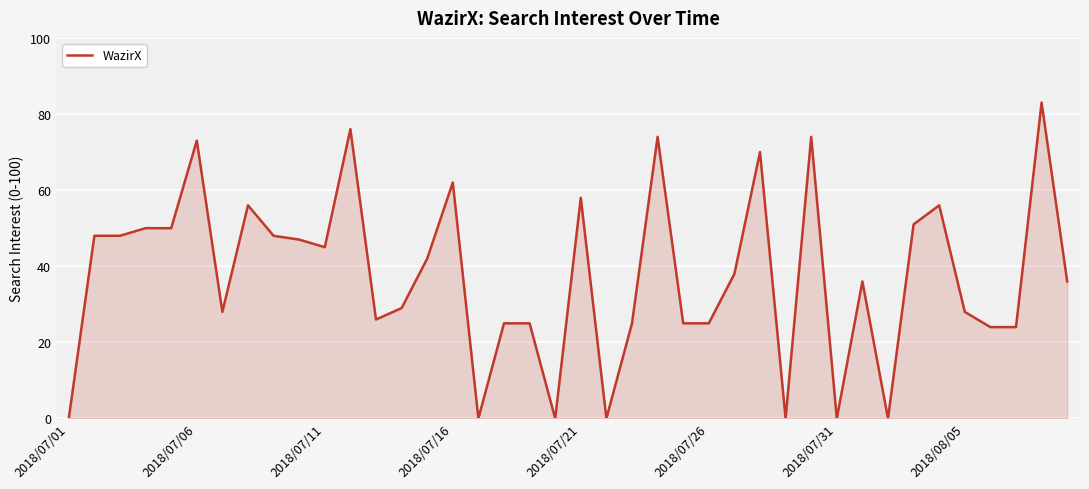

What is the average value?

38